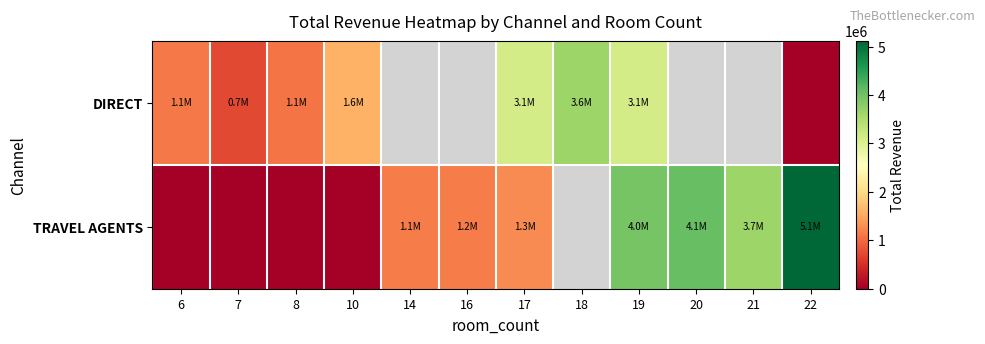

What is the difference between the TRAVEL AGENTS values at 7 and 16?

1152537.9